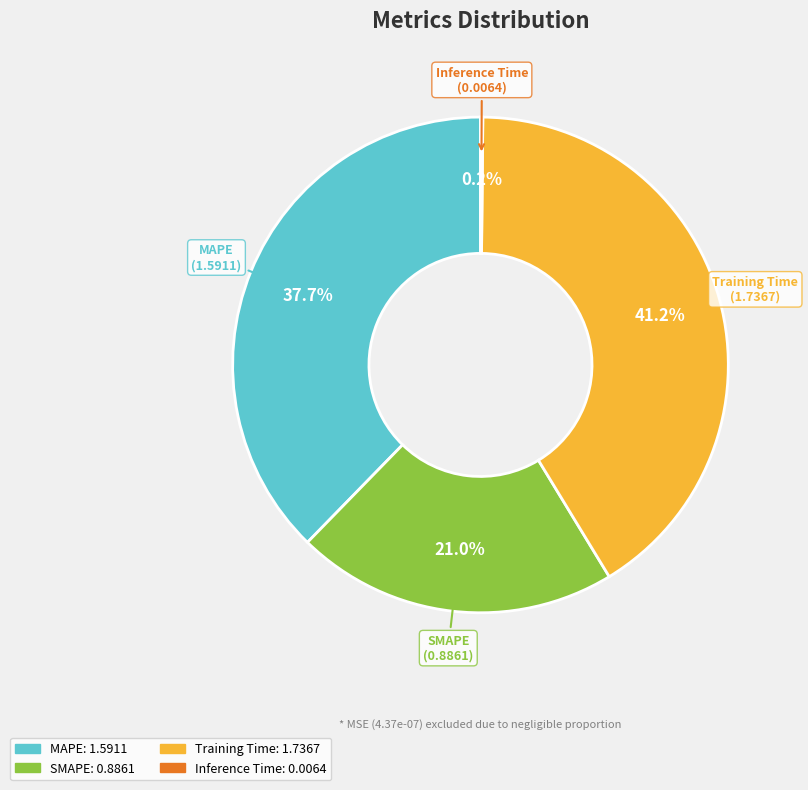

Which category has the biggest portion of the pie?

Training Time